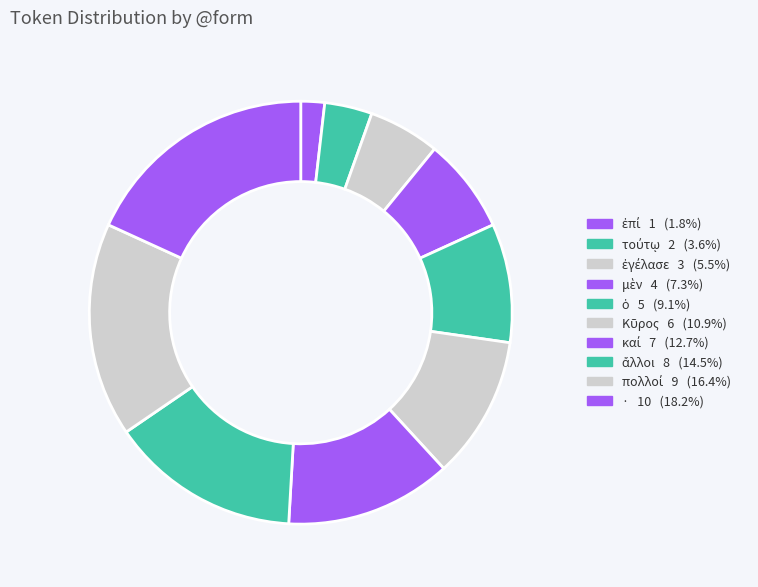

Count the number of slices in the pie.

10